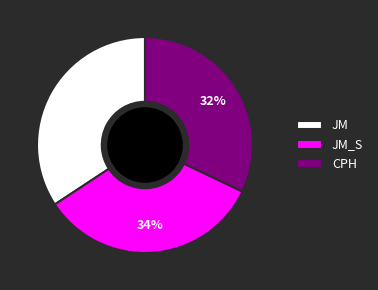

To the nearest percent, what percentage of the pie is JM_S?

34%